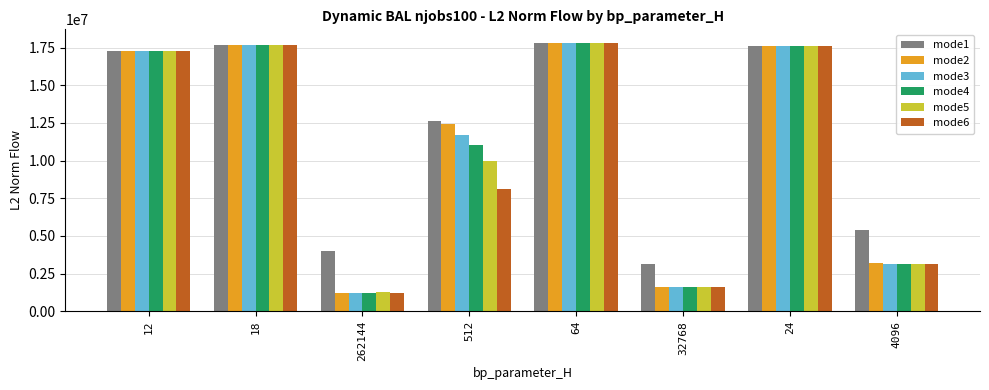

What is the average value of the mode5 series?

10794347.0